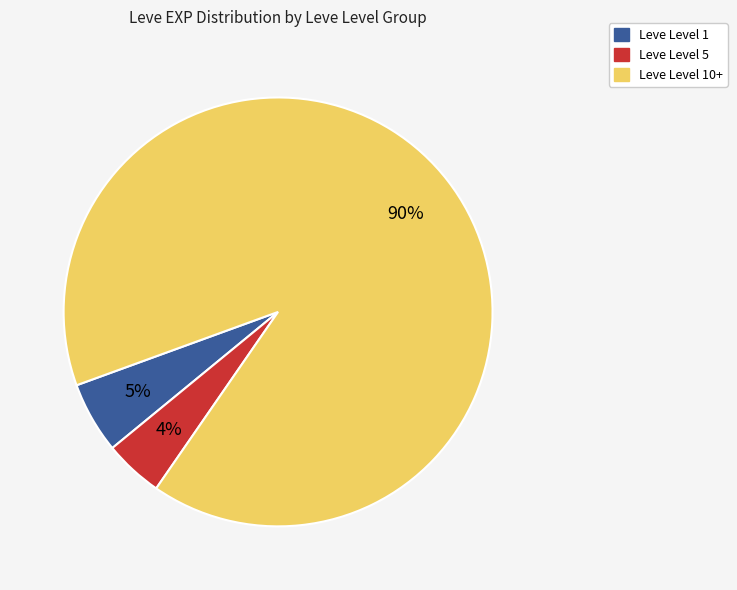

To the nearest percent, what is the average slice percentage?

33%